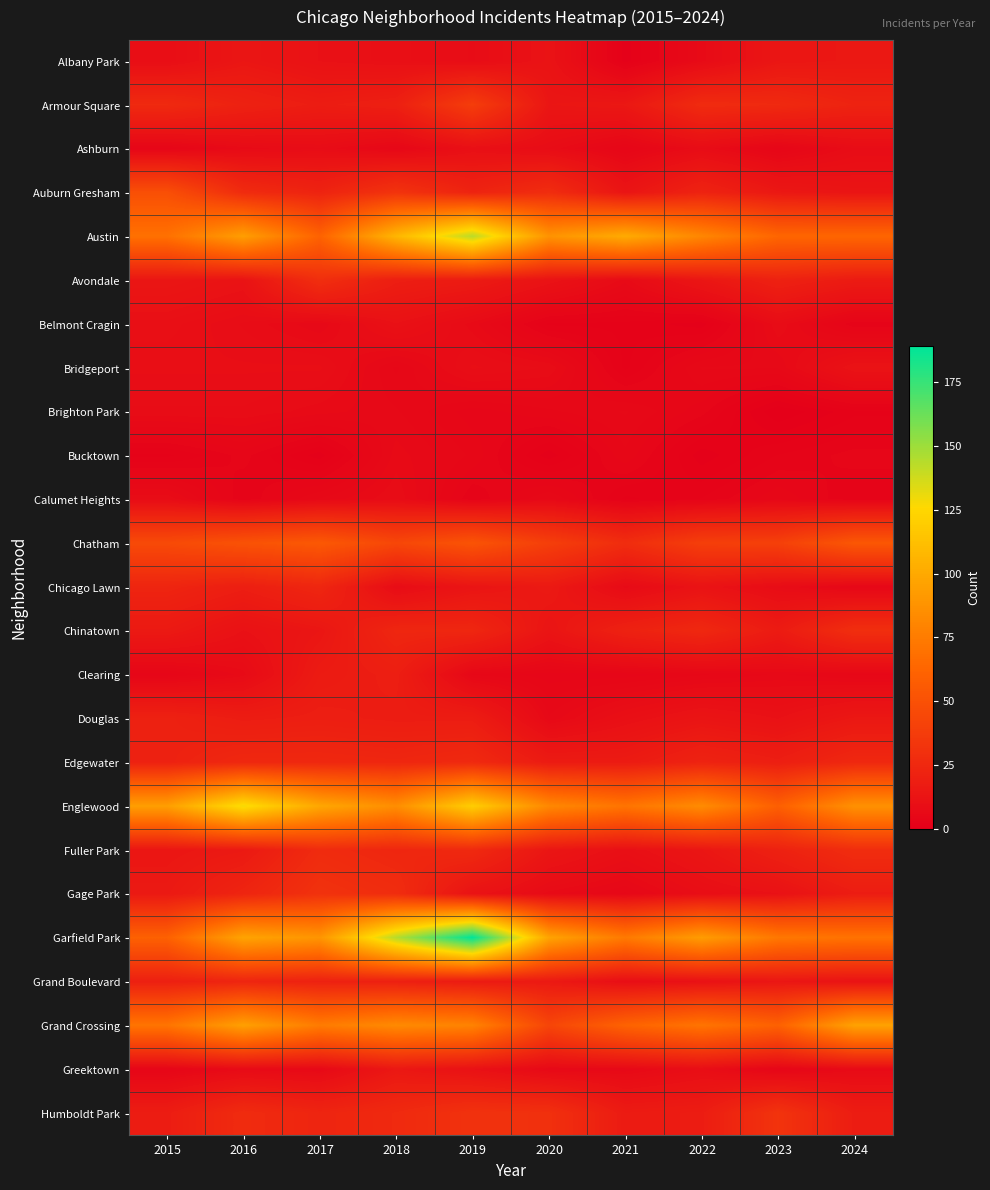

Between 2017 and 2024, which series saw the biggest shift?

Grand Crossing